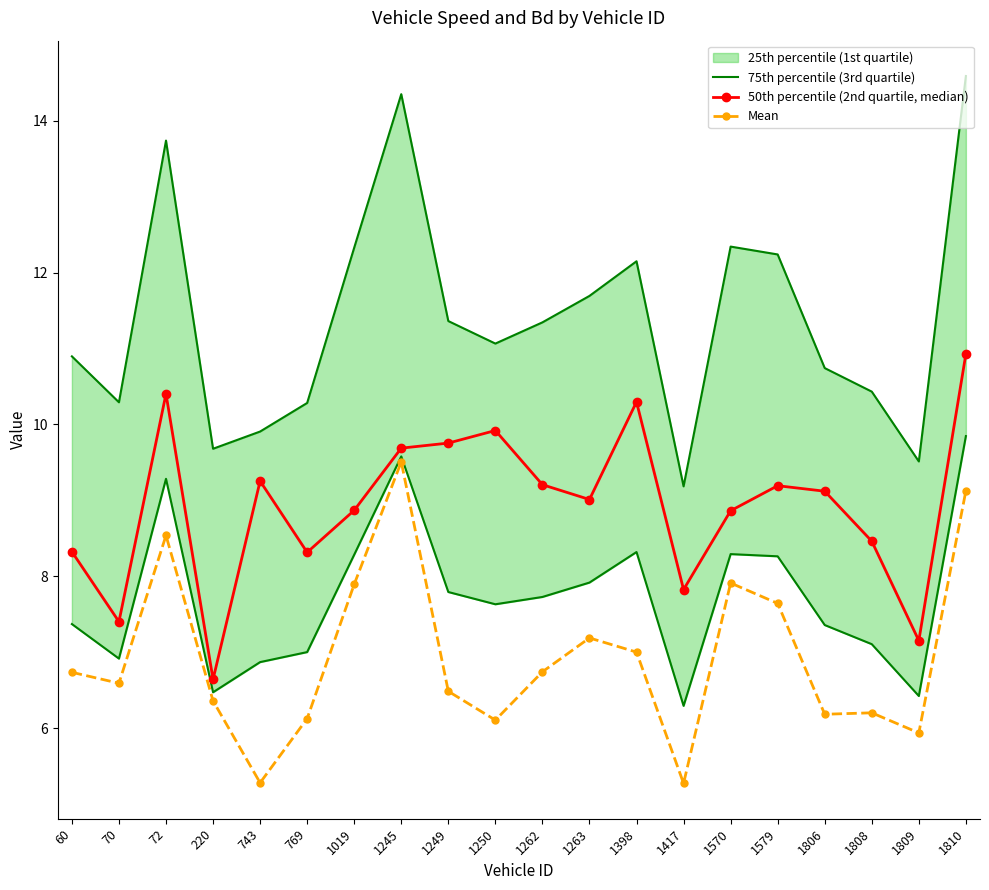

How many lines are shown in the chart?

3